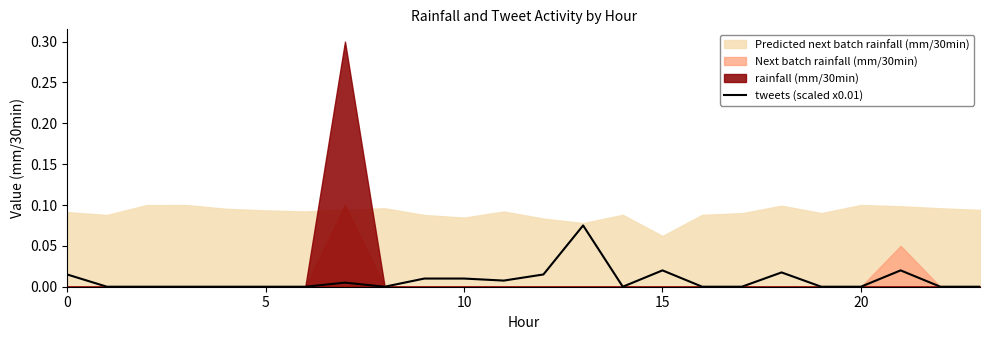

Which has a higher value, 23 or 7?

7